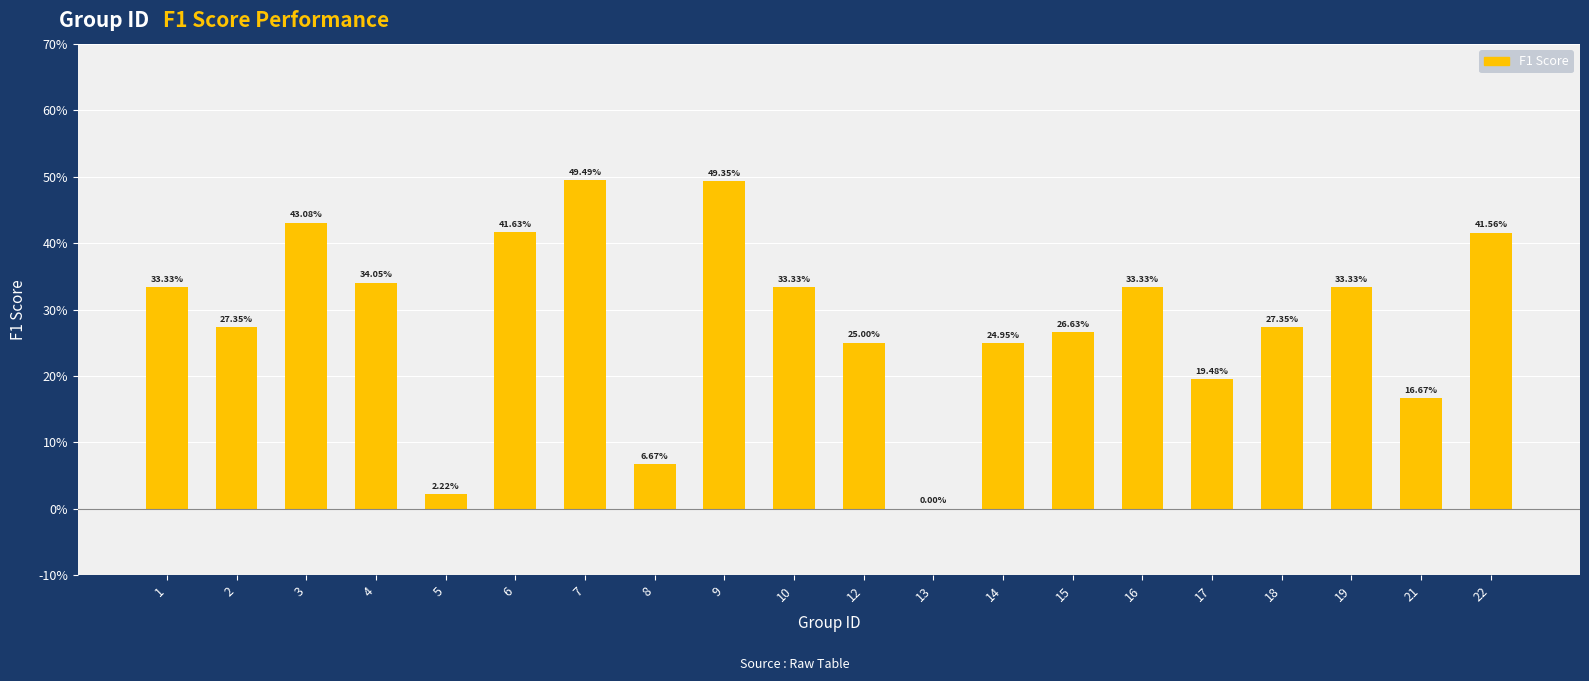

What is the change in value from 3 to 19?

-0.1